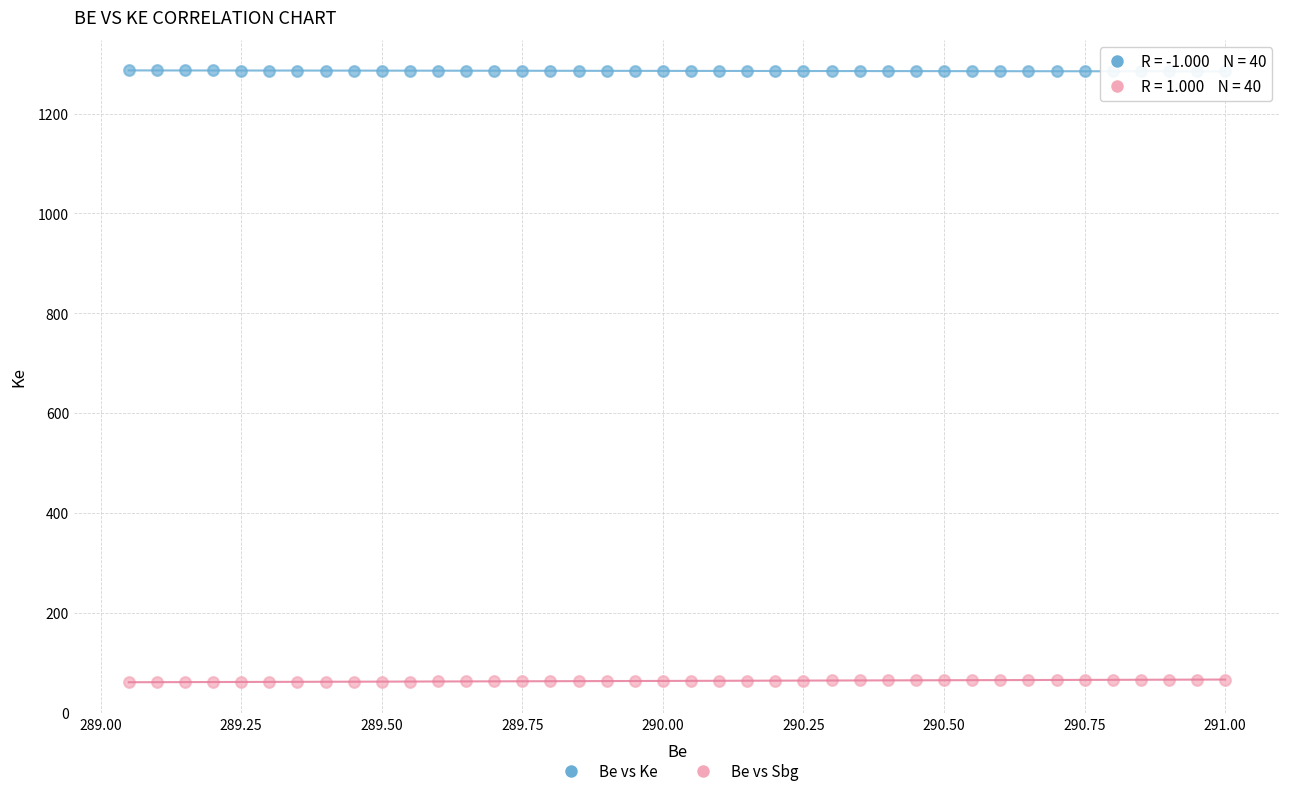

Which series contains the lowest Y value?

Be vs Sbg